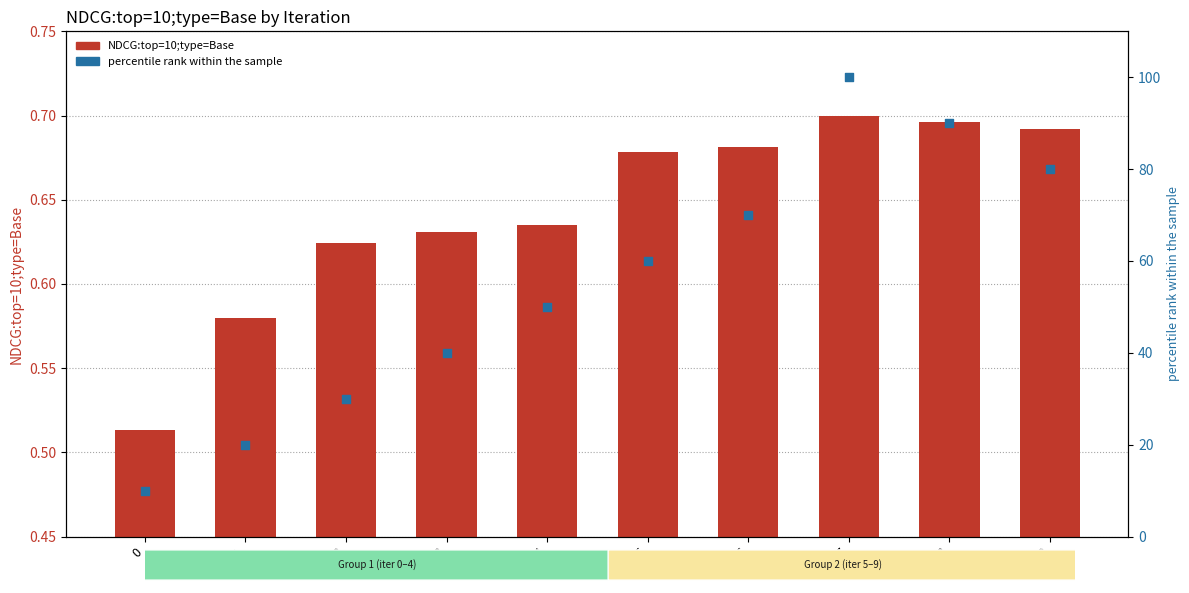

What is the total value across all series at 8?

90.7